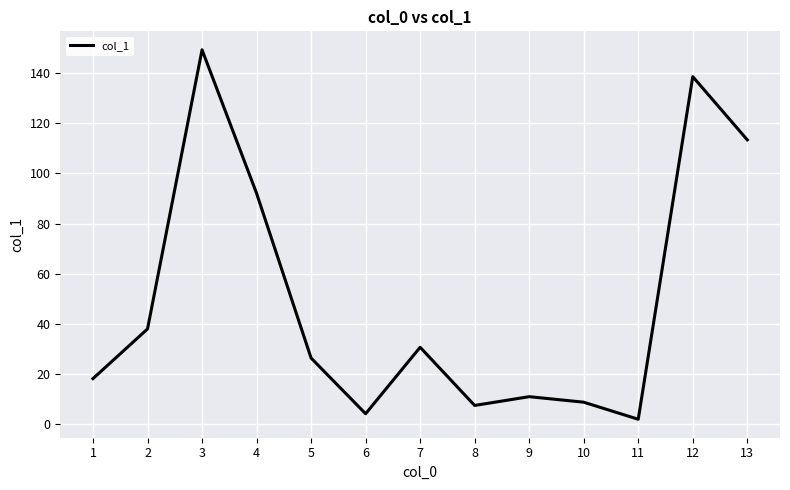

Reading right to left, what are all the values shown in this chart?

113.4	138.6	2.0	8.8	11.0	7.5	30.7	4.2	26.4	92.1	149.3	38.0	18.2